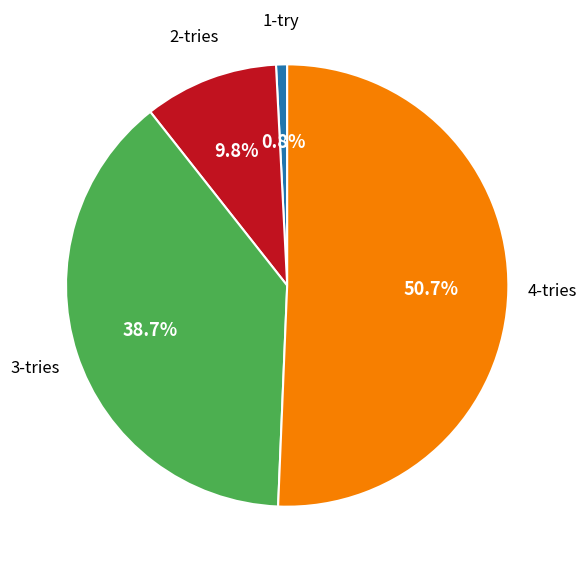

Is there any slice that represents more than half of the pie?

Yes